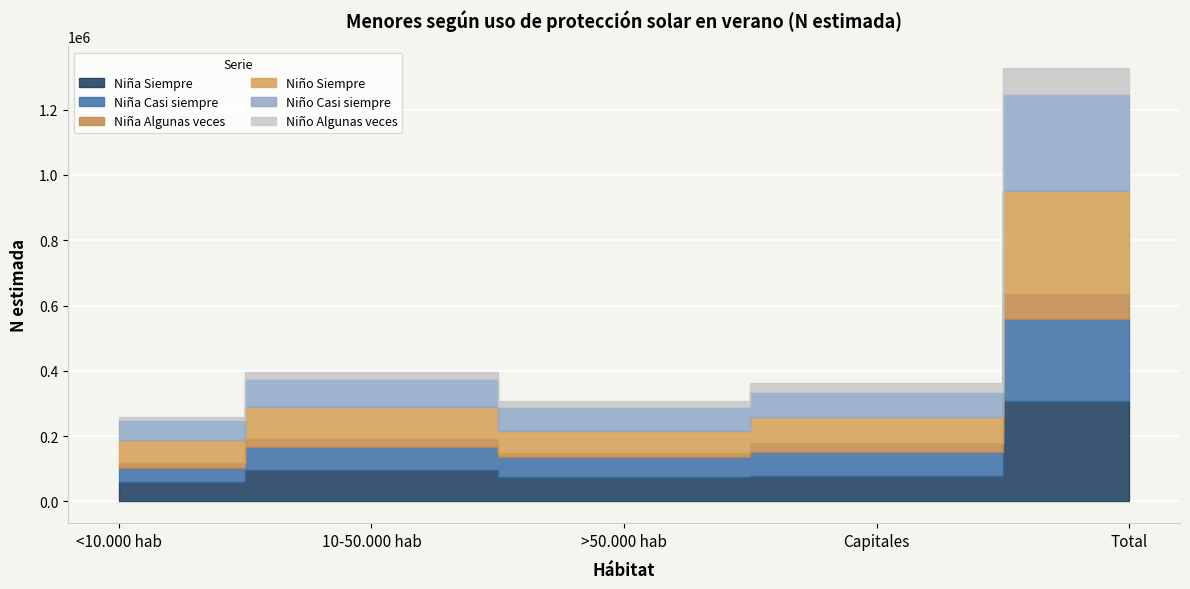

What is the sum of all Niña Algunas veces values?

151896